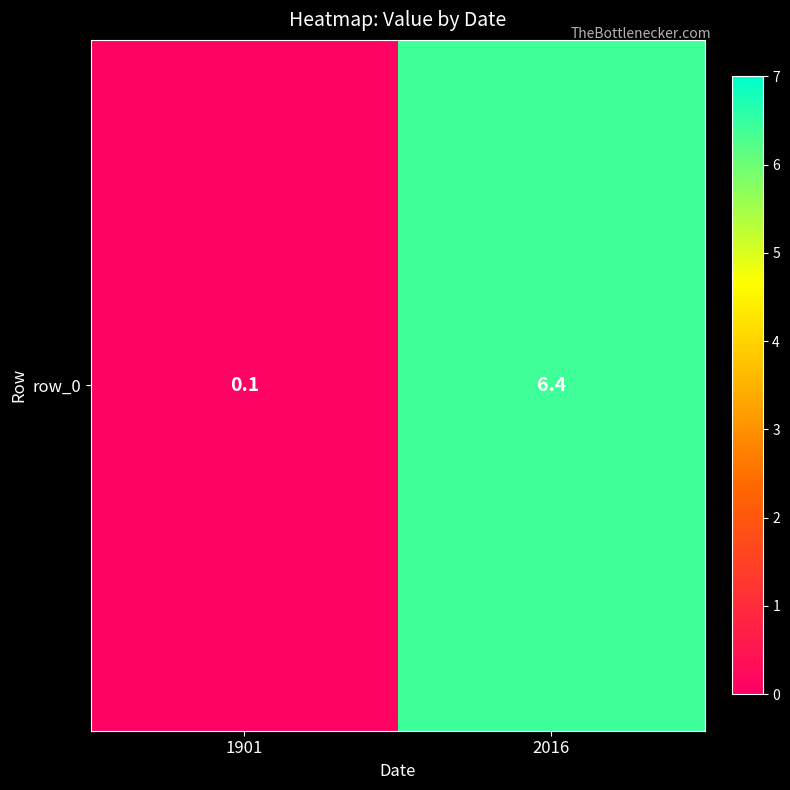

Reading right to left, extract all data points from this chart.

2016=6.4	1901=0.1